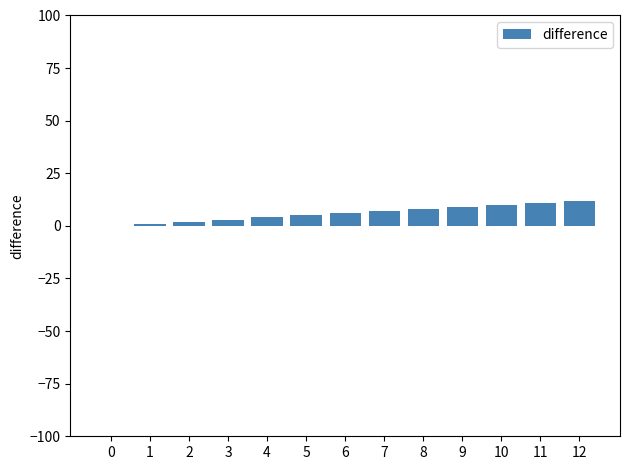

Is it true that the value at 4 is 4?

True